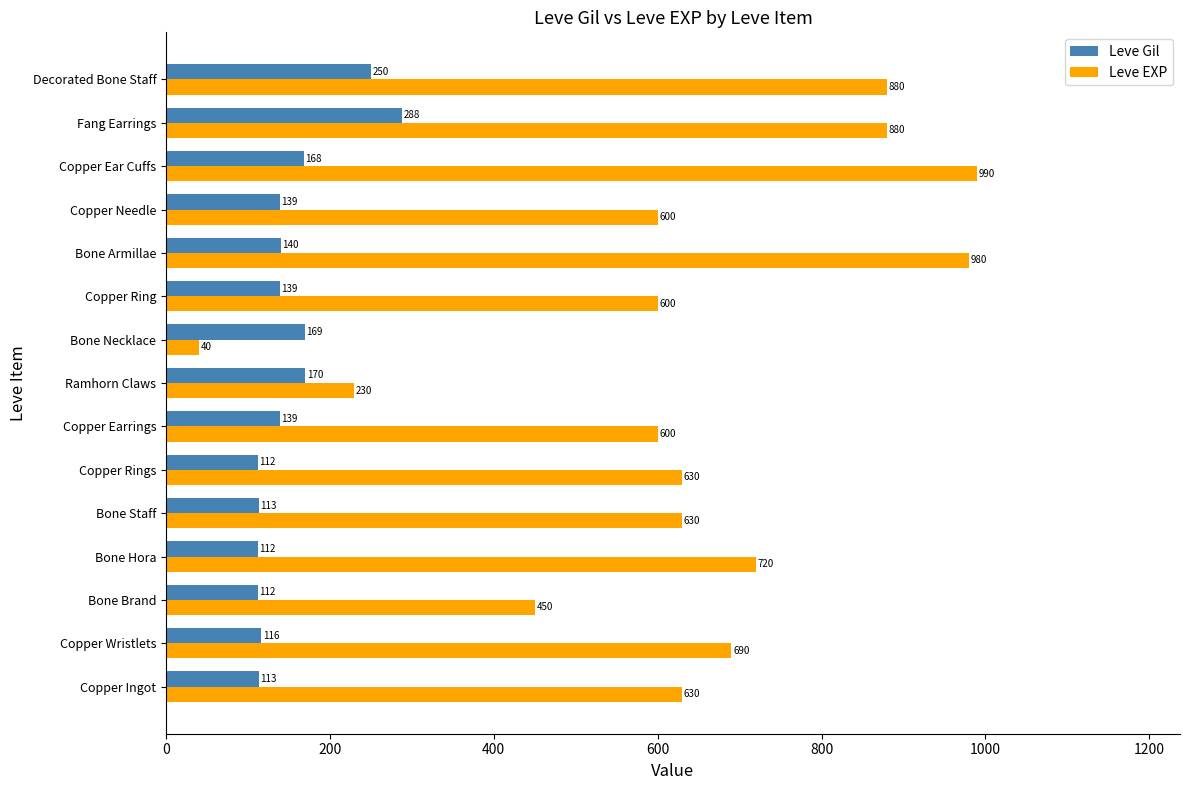

What is the spread (max minus min) of values at Decorated Bone Staff?

630